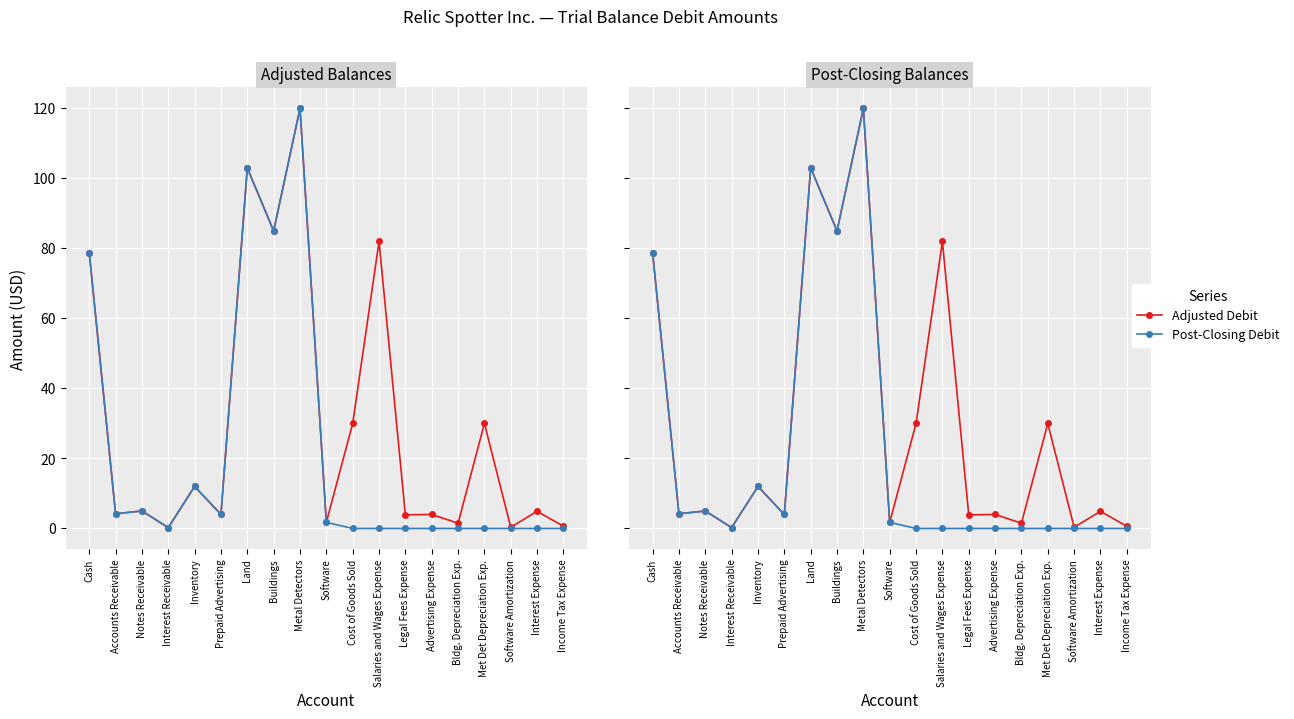

At how many categories does at least one series exceed 108?

1